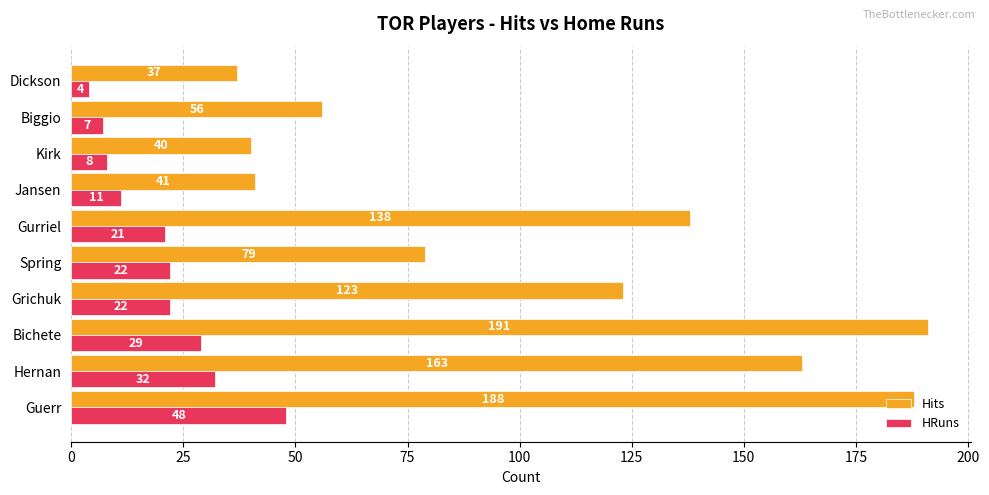

Rank the series by their maximum value, from highest to lowest.

Hits, HRuns